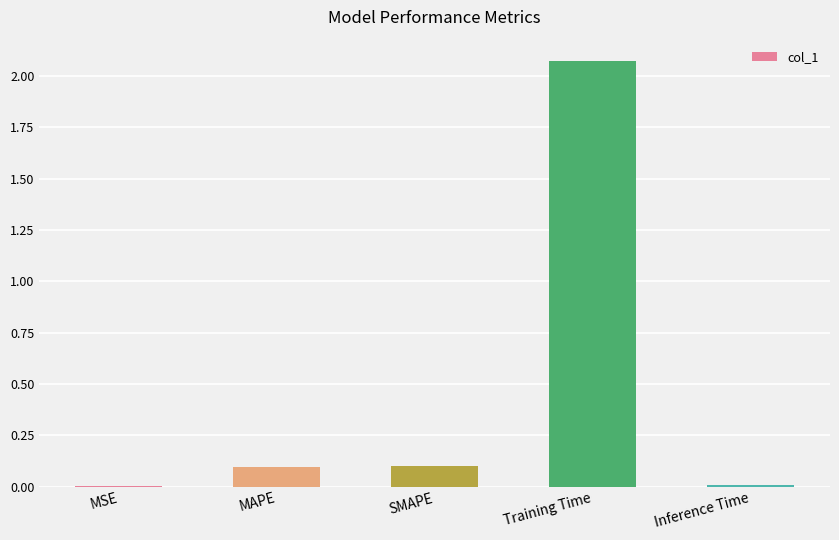

The value at SMAPE is 0.1. True or false?

True